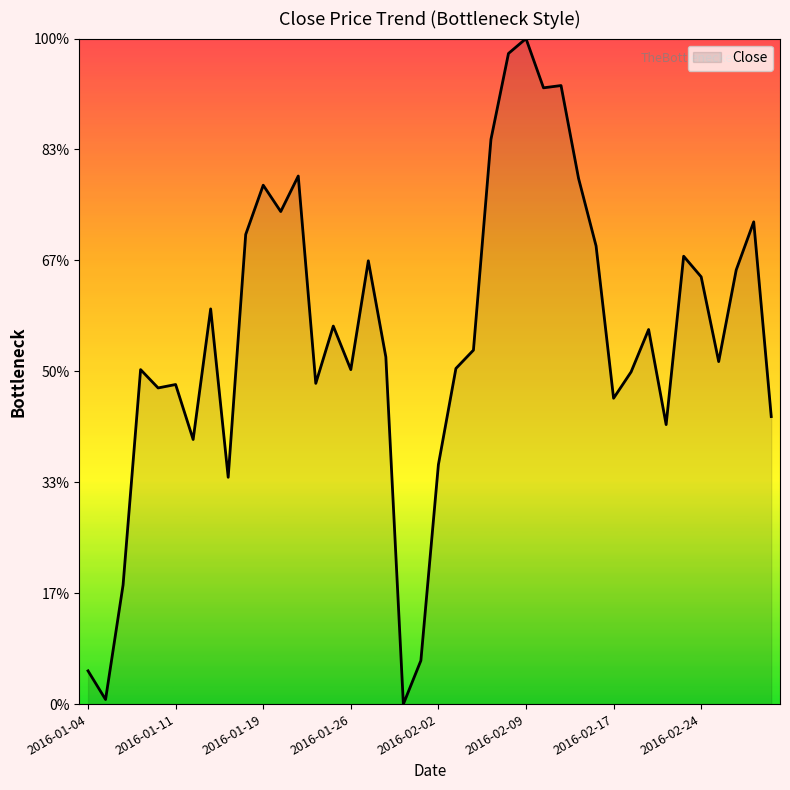

At which category does the chart reach its peak across all series?

2016-02-09